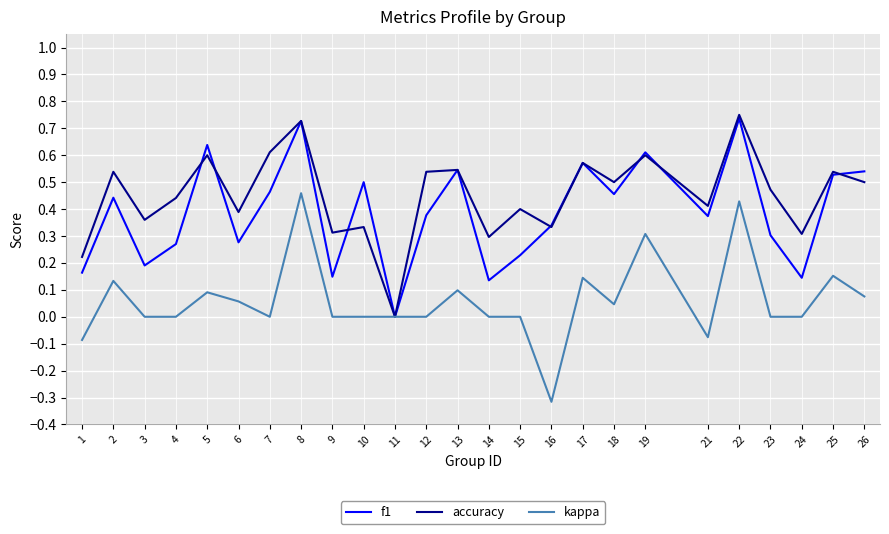

Between 3 and 8, which series saw the biggest shift?

f1